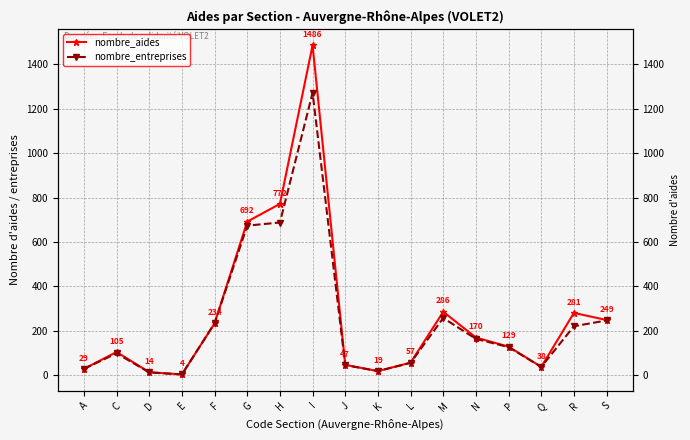

At which category does nombre_aides reach its first local peak?

C